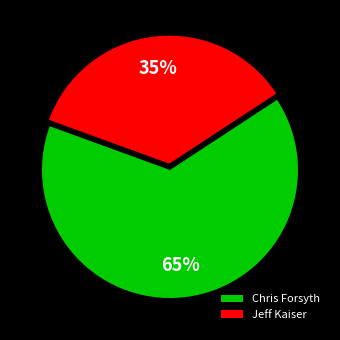

Which slice is the largest?

Chris Forsyth